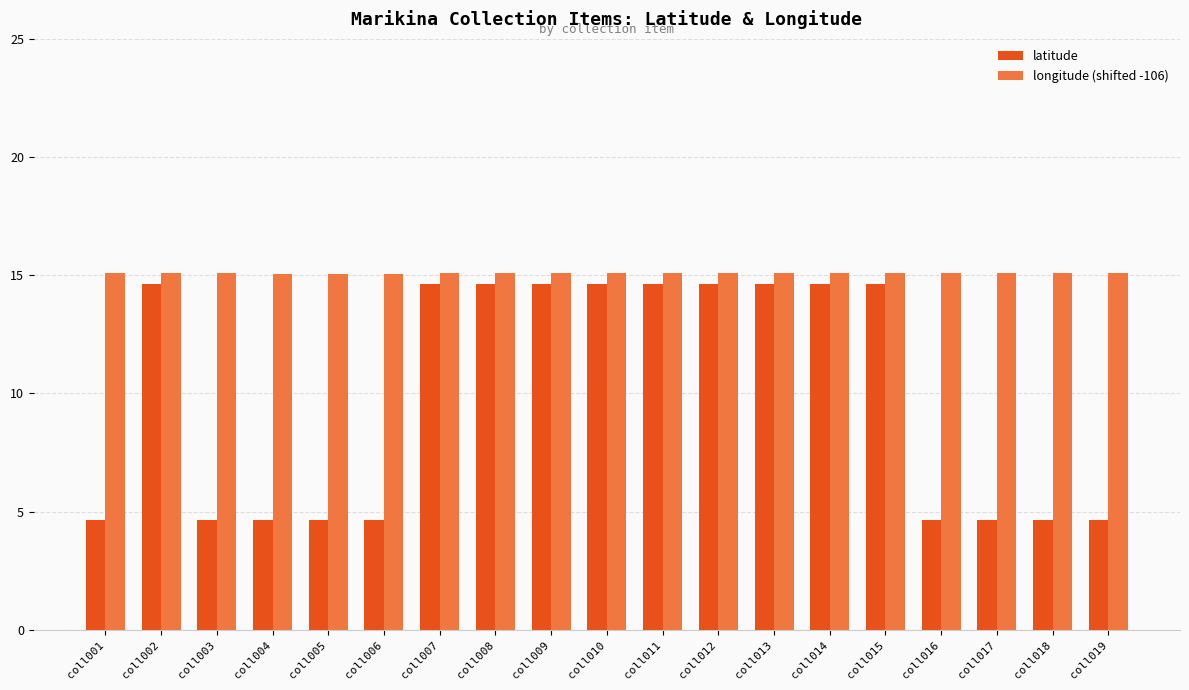

What is the smallest value displayed?

4.6